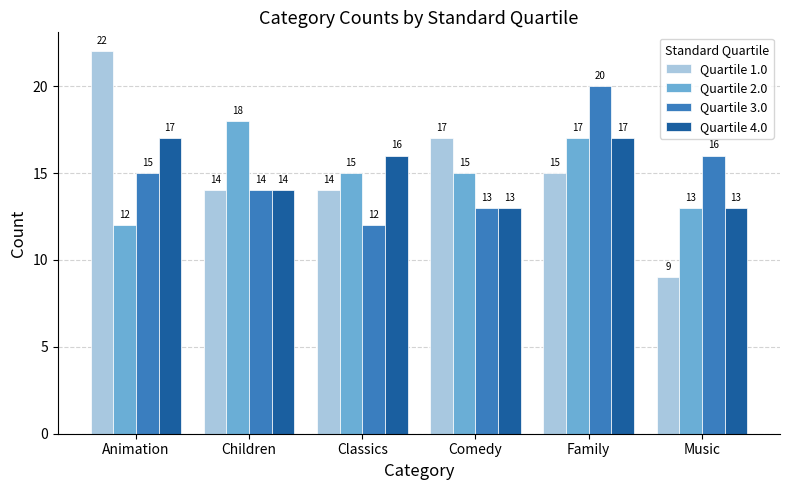

What is the difference between the highest and lowest values at Comedy?

4